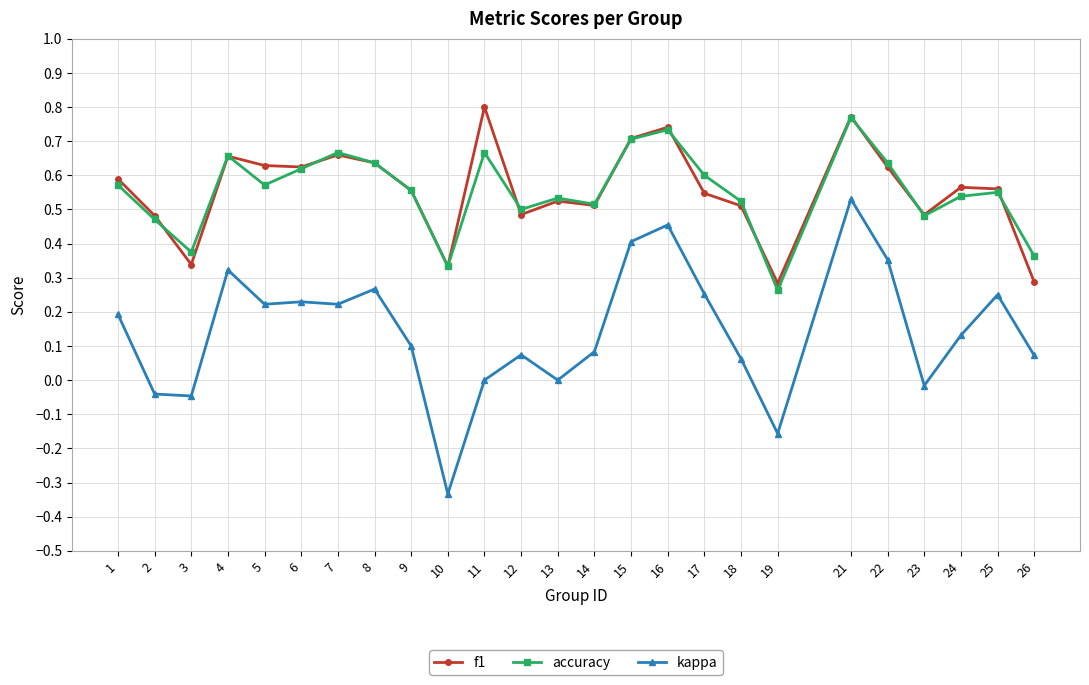

How many series are shown in this chart?

3